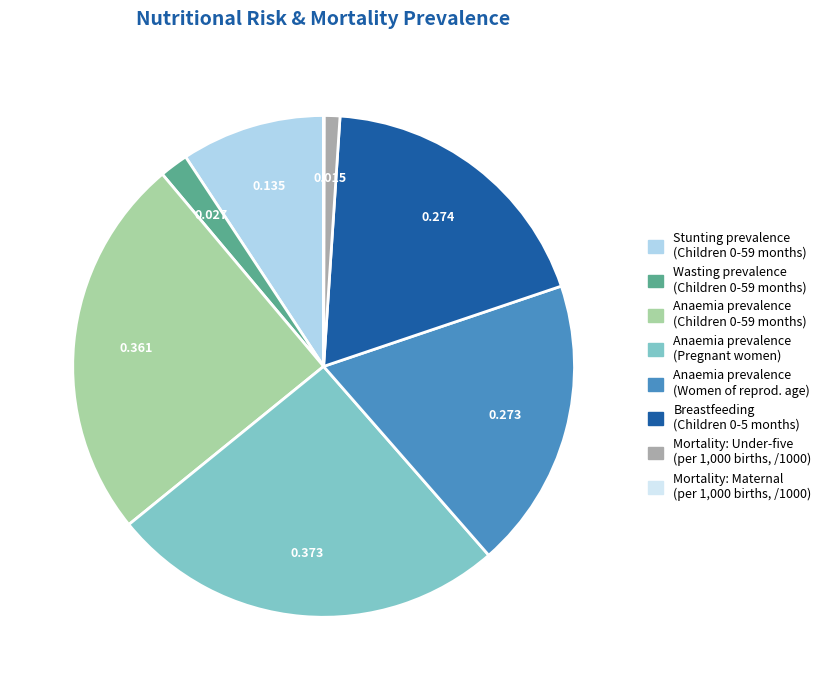

Is there any slice that represents more than half of the pie?

No